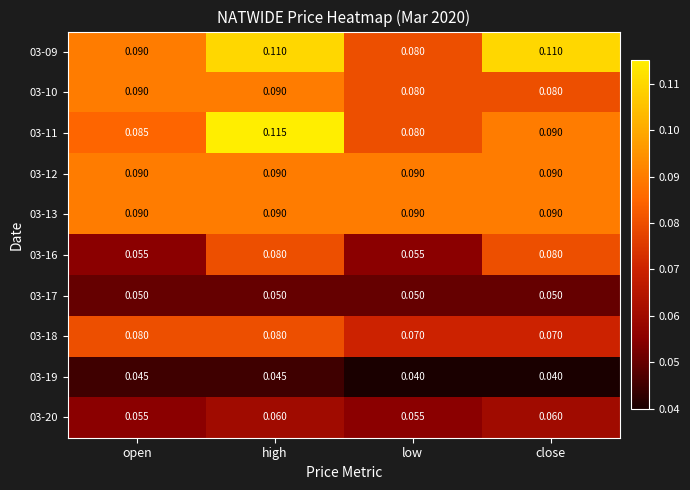

Which label corresponds to the largest value in the chart?

high